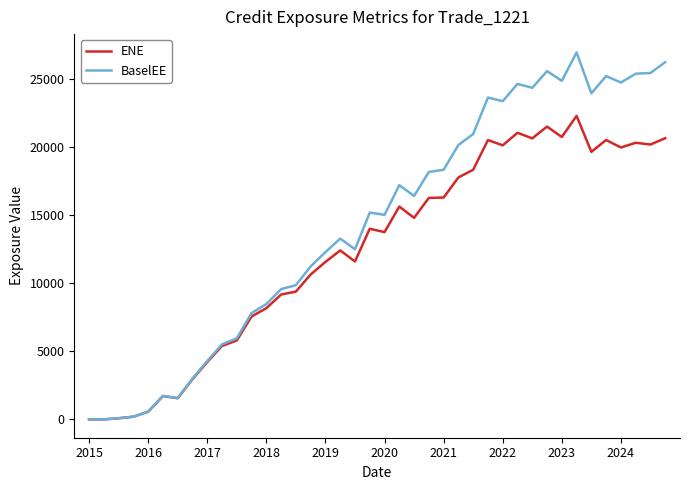

Which series has the largest total across all categories?

BaselEE